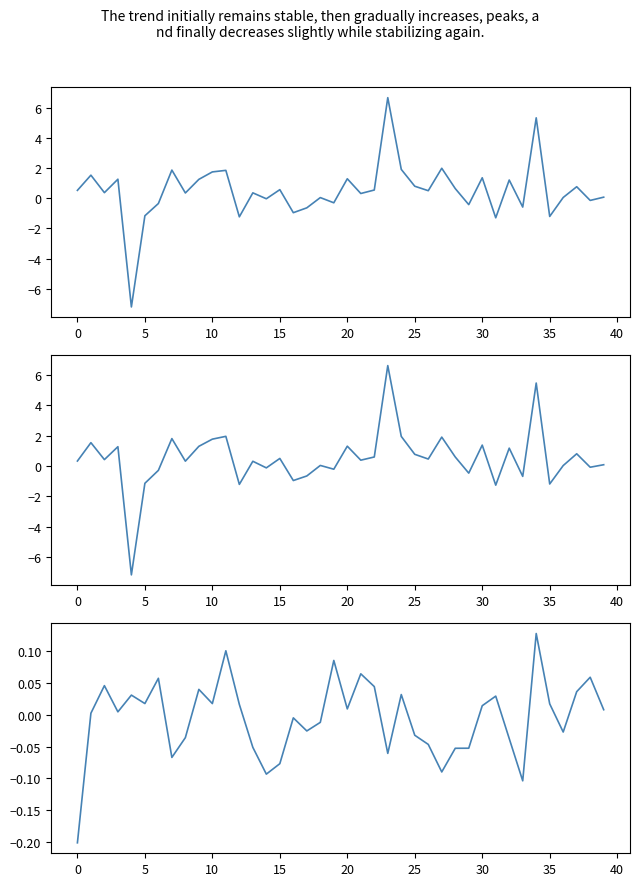

What is the difference between the highest and lowest values at 27?

2.1